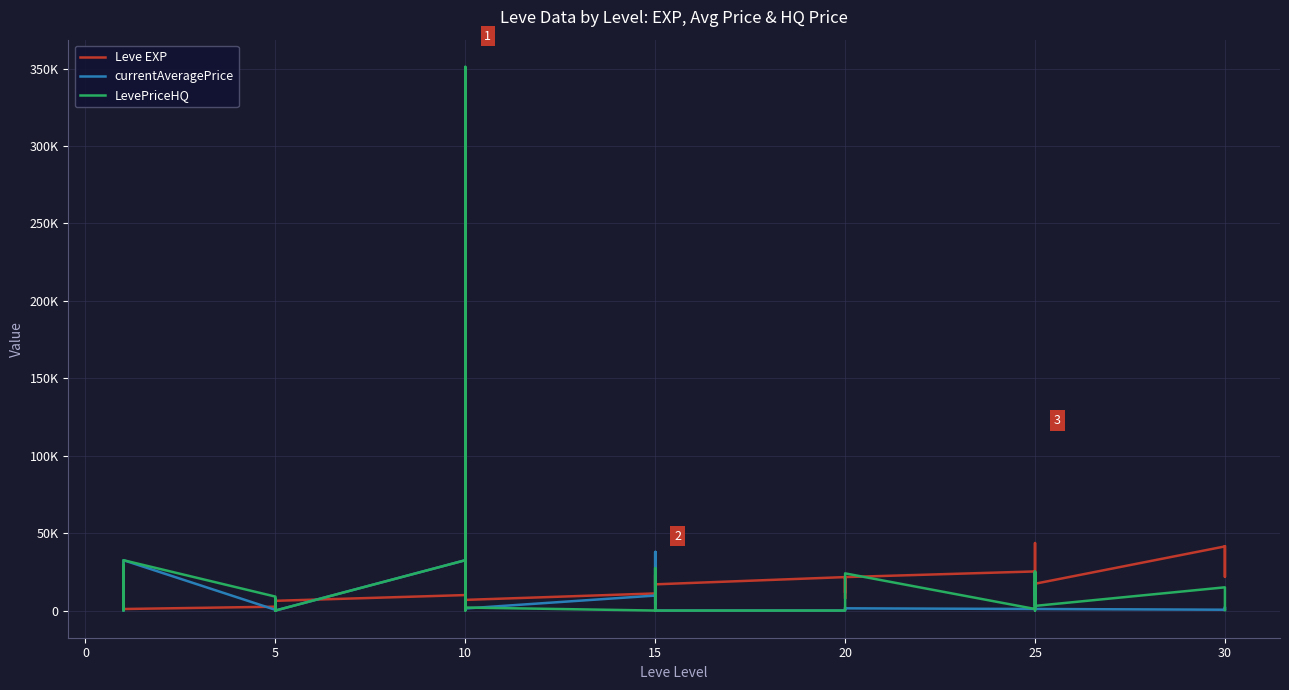

What are all the series names shown in the legend?

Leve EXP, currentAveragePrice, LevePriceHQ